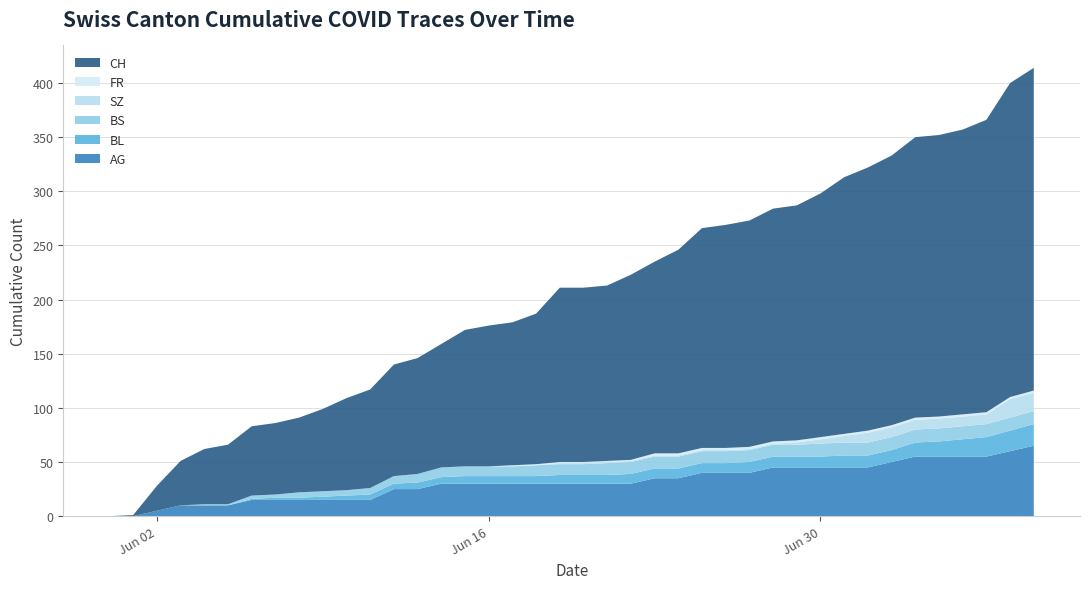

Reading right to left, transcribe all the data shown in this chart.

CH: 2020-07-09=298	2020-07-05=260	2020-06-28=215	2020-06-21=162	2020-06-14=114	2020-06-07=66	2020-05-31=0
AG: 2020-07-09=65	2020-07-05=55	2020-06-28=45	2020-06-21=30	2020-06-14=30	2020-06-07=15	2020-05-31=0
BL: 2020-07-09=20	2020-07-05=14	2020-06-28=10	2020-06-21=8	2020-06-14=6	2020-06-07=2	2020-05-31=0
BS: 2020-07-09=12	2020-07-05=12	2020-06-28=11	2020-06-21=11	2020-06-14=9	2020-06-07=3	2020-05-31=0
SZ: 2020-07-09=17	2020-07-05=9	2020-06-28=1	2020-06-21=1	2020-06-14=0	2020-06-07=0	2020-05-31=0
FR: 2020-07-09=2	2020-07-05=2	2020-06-28=2	2020-06-21=1	2020-06-14=0	2020-06-07=0	2020-05-31=0